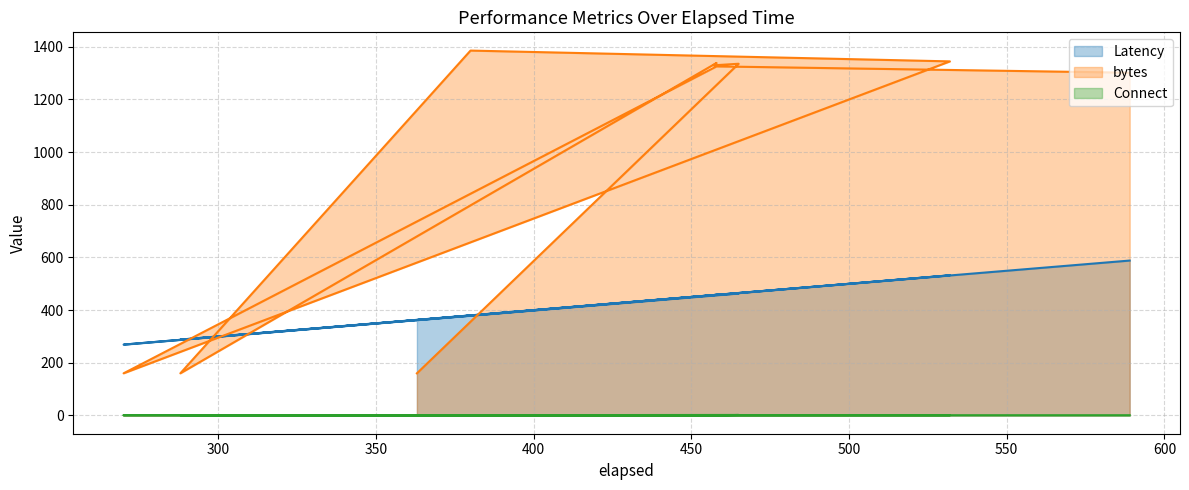

What is the difference between the second highest and minimum values in the bytes series?

1184